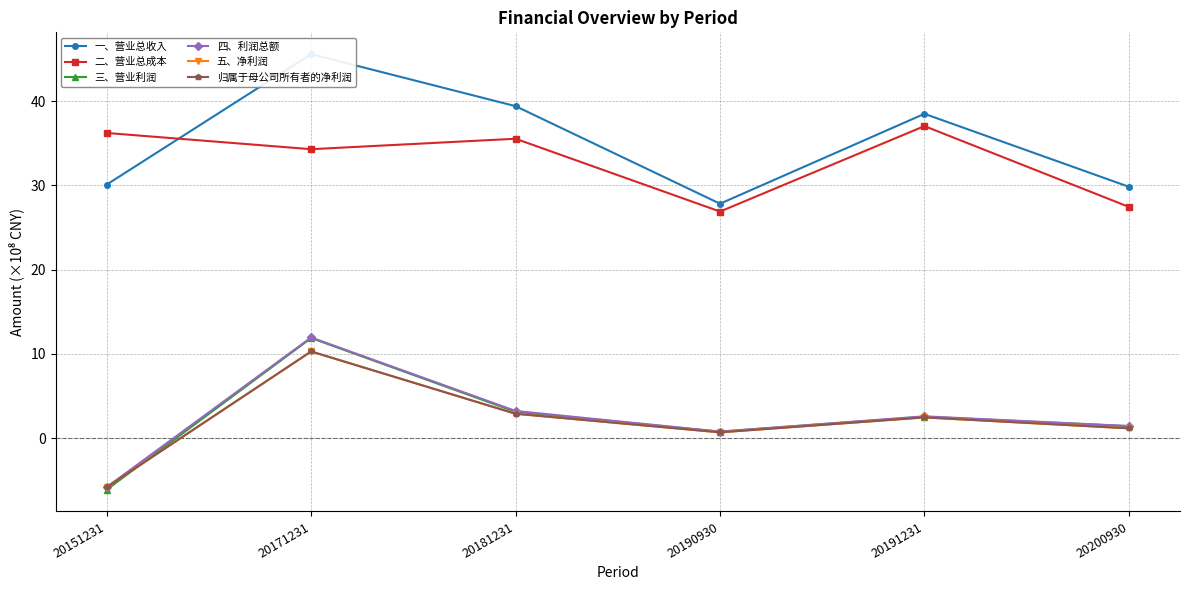

Which series changed the most between 20151231 and 20171231?

三、营业利润